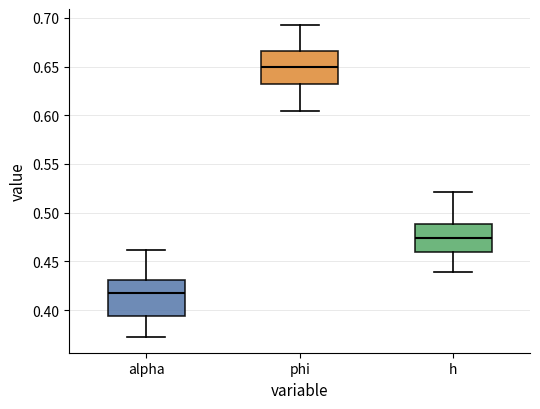

Where does the upper whisker of the box for h end on the y-axis? The values are not printed on the chart, so give them approximately, as read against the axis.

0.520